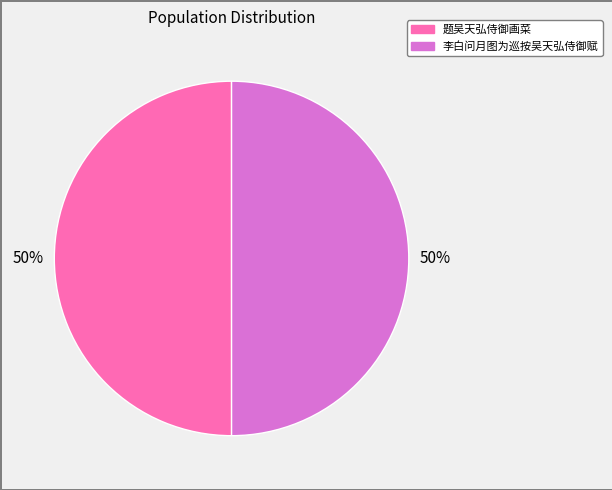

Combined, do 李白问月图为巡按吴天弘侍御赋 and 题吴天弘侍御画菜 account for over 50%?

Yes